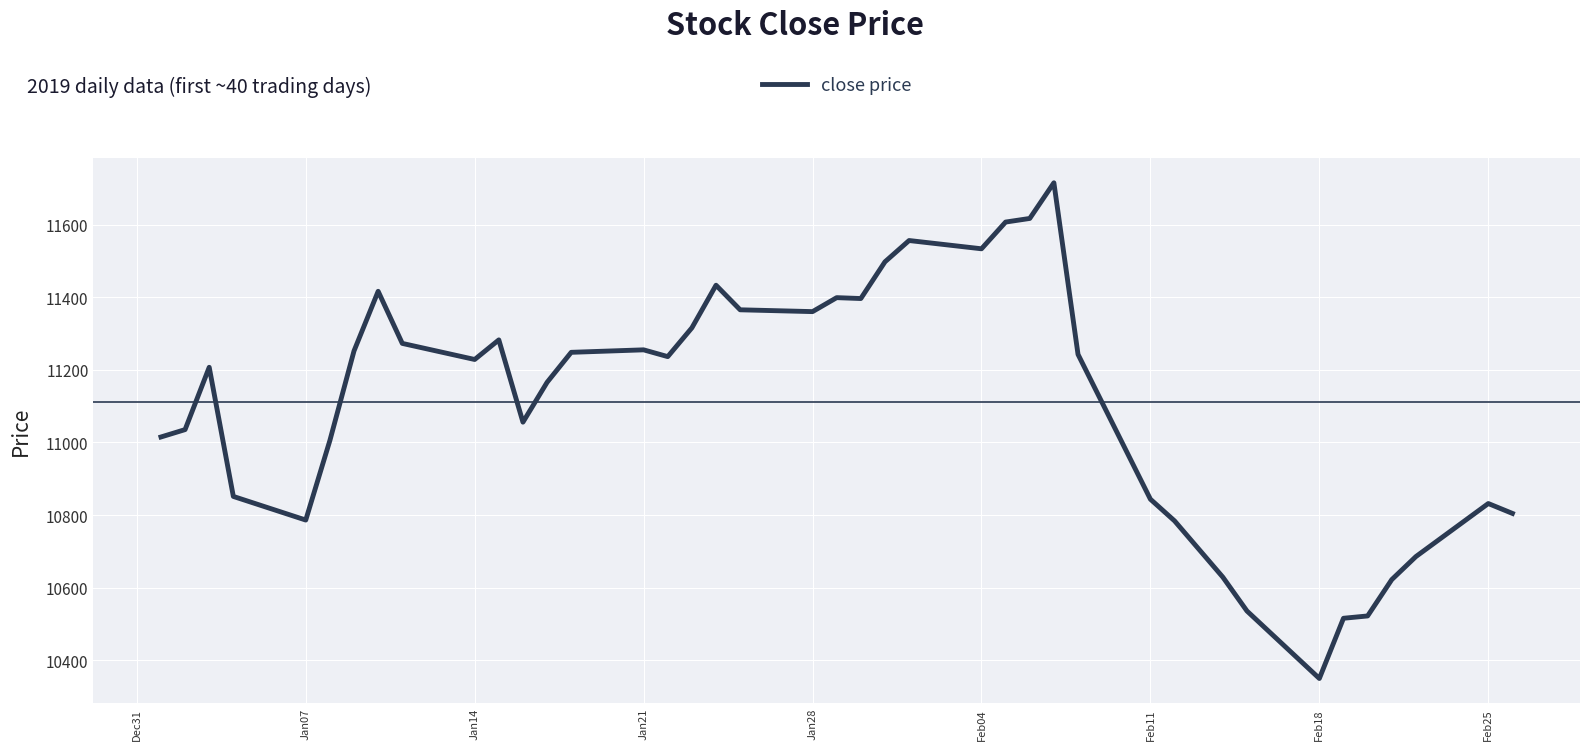

What is the greatest value displayed?

11715.7